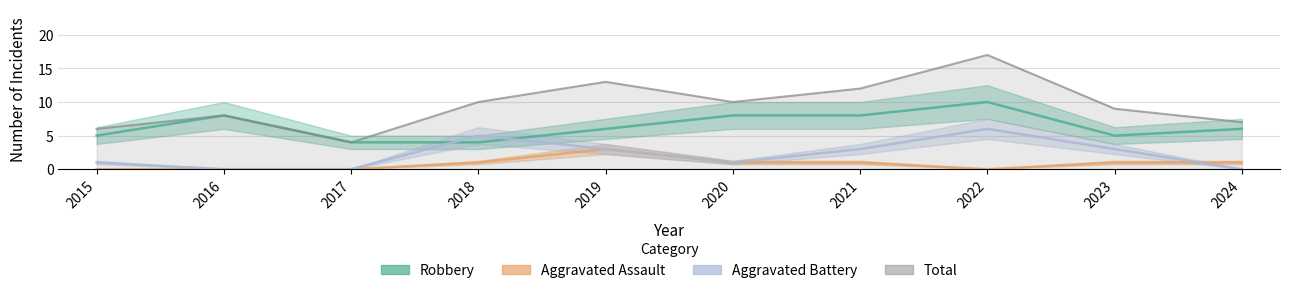

What is the total value across all series at 2020?

20